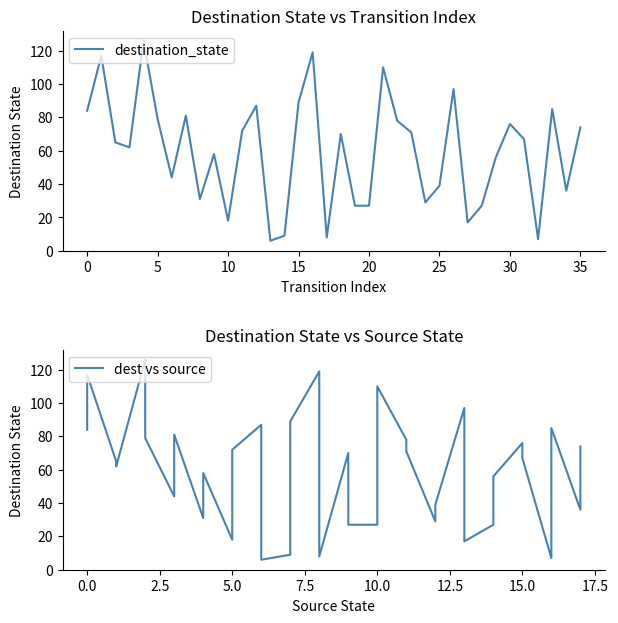

What is the maximum value for destination_state?

126